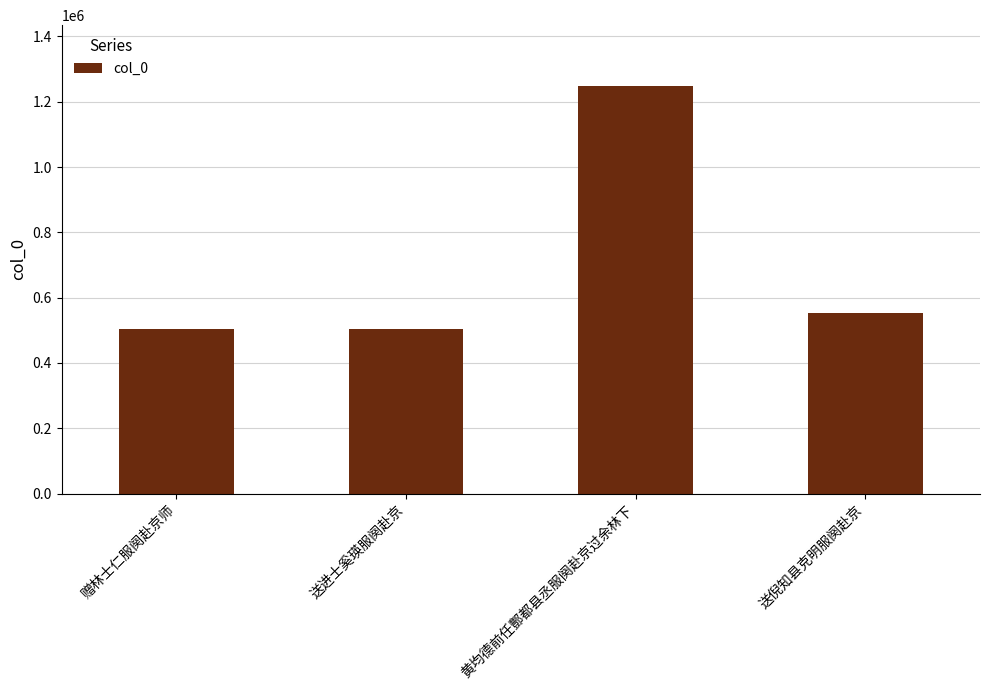

What is the label of the 4th bar from the right?

赠林士仁服阕赴京师